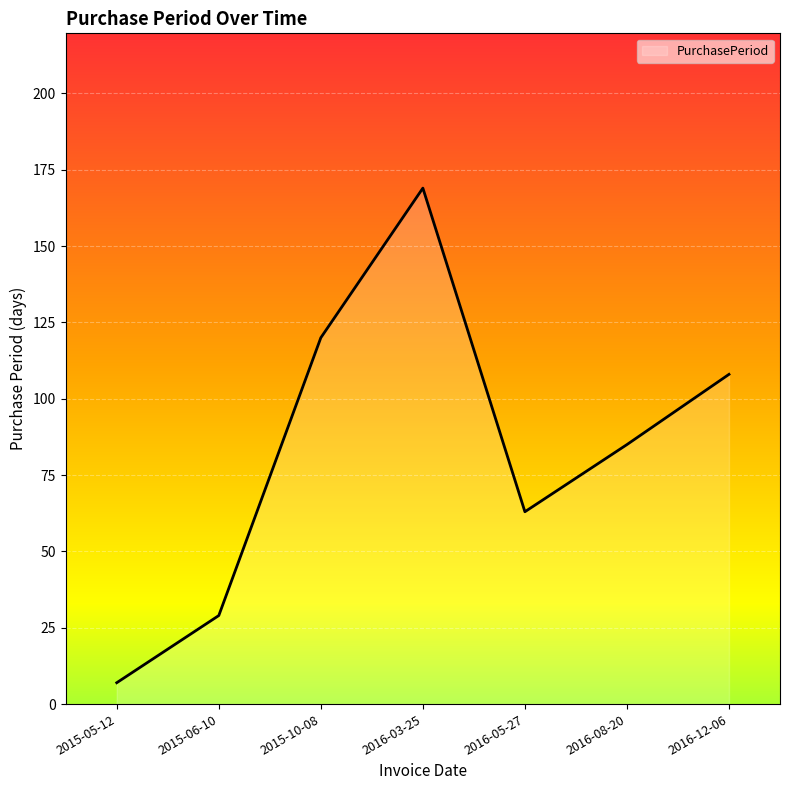

What is the difference between the maximum and minimum values?

162